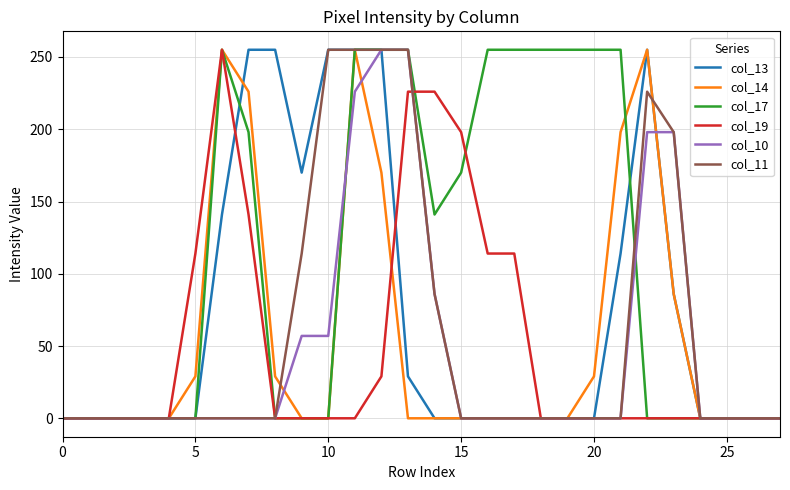

At which label is col_13 closest to 127?

21